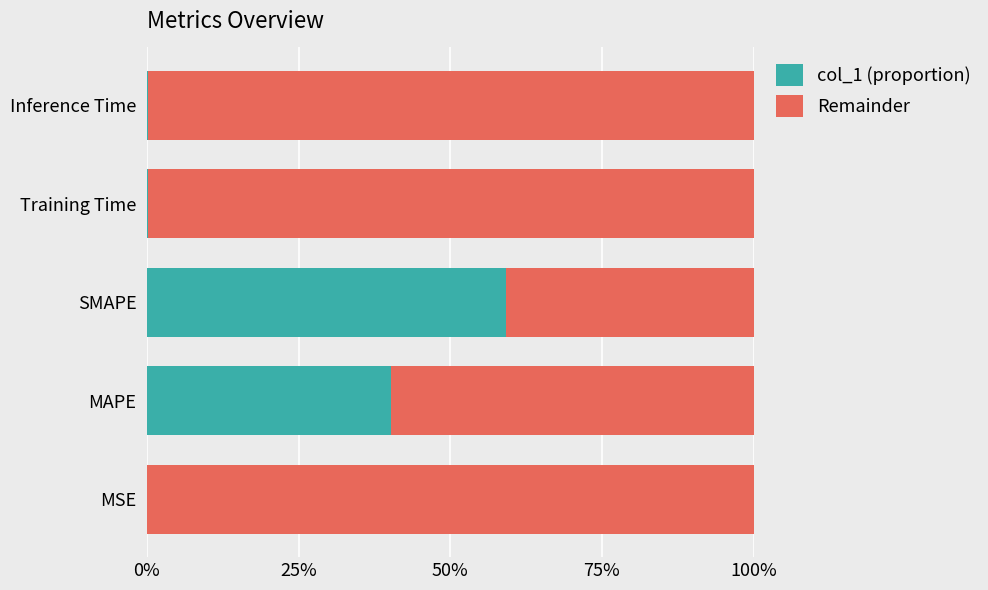

What is the difference between the maximum and minimum values in the Remainder series?

0.6